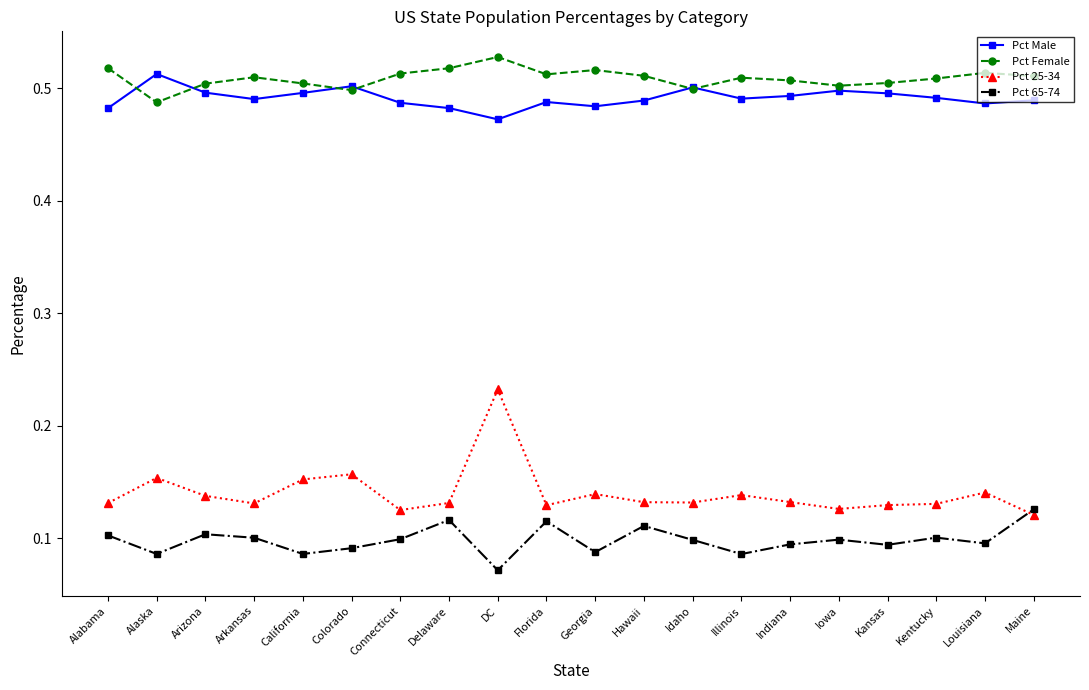

Where do Pct 25-34 and Pct 65-74 first cross each other?

Louisiana and Maine